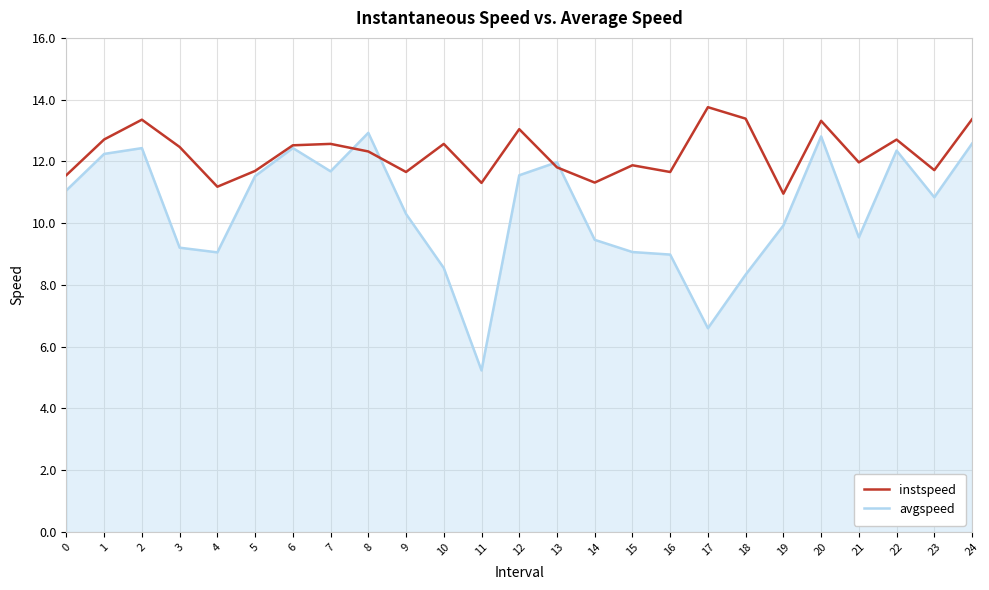

What are all the series names shown in the legend?

instspeed, avgspeed